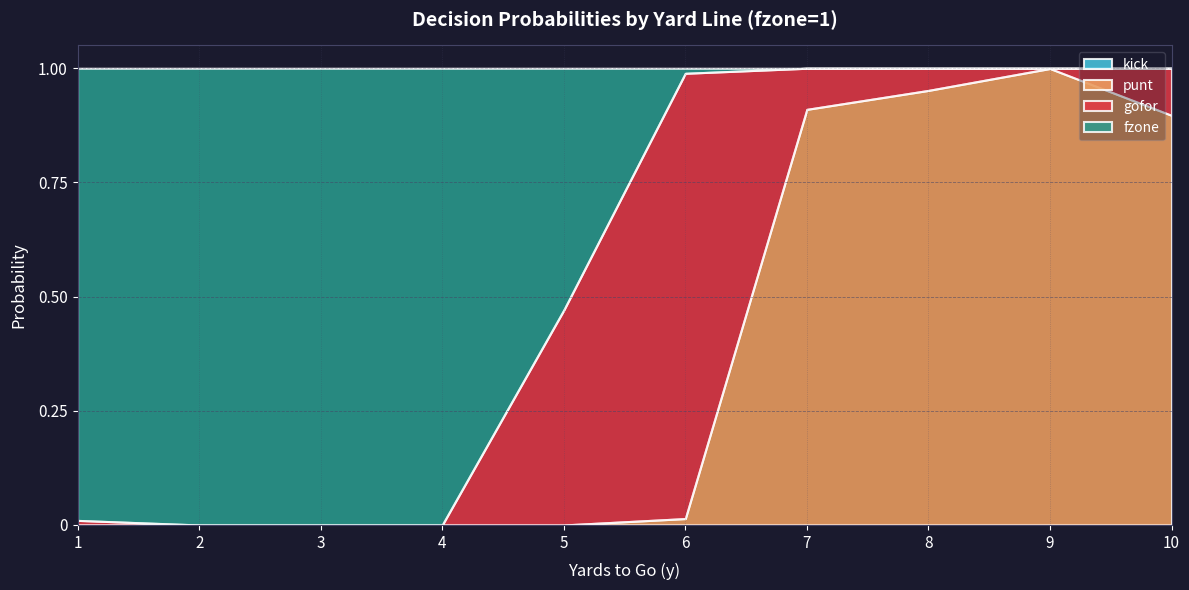

What is the spread (max minus min) of values at 5?

0.5